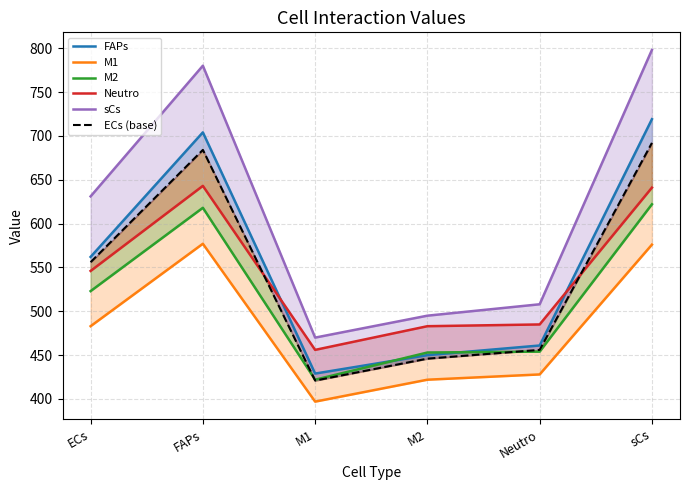

Is this an area chart (filled region under the line)?

No